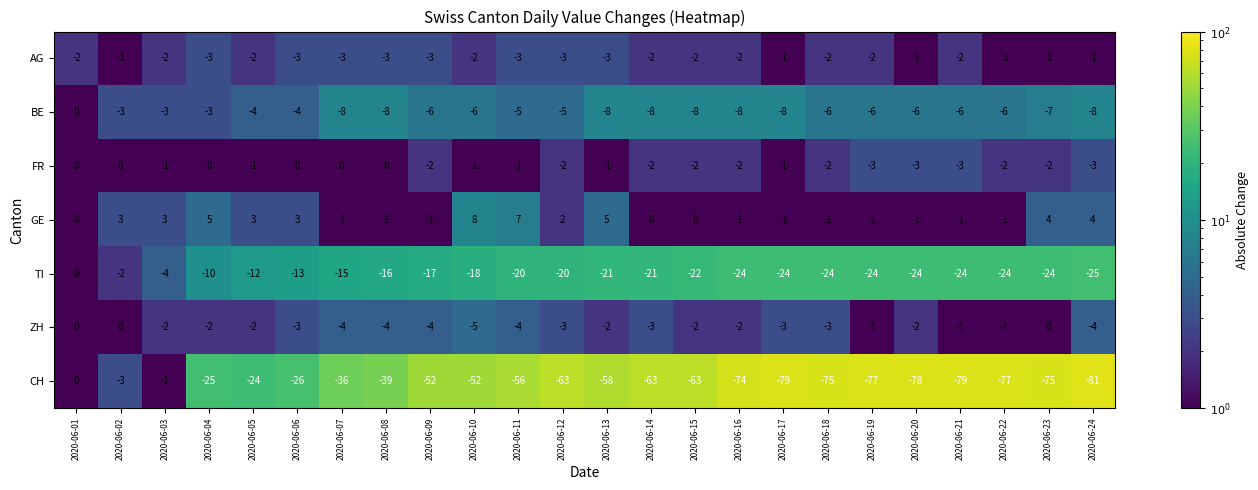

What is the difference between the maximum and minimum values in the BE series?

8